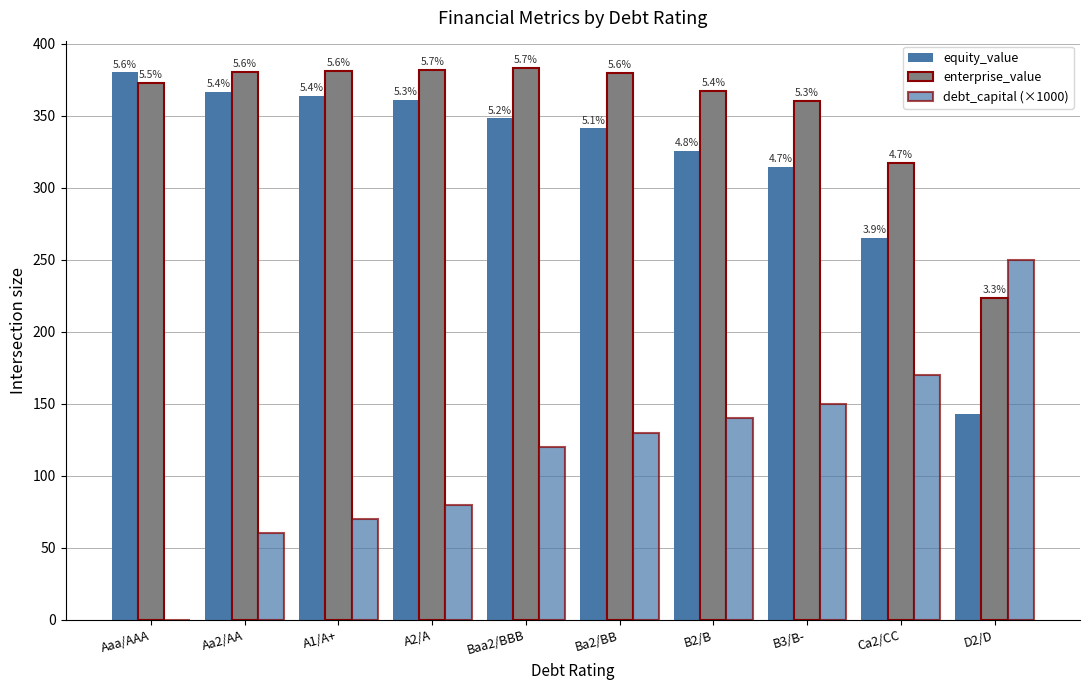

At which label does enterprise_value first exceed 379?

Aa2/AA